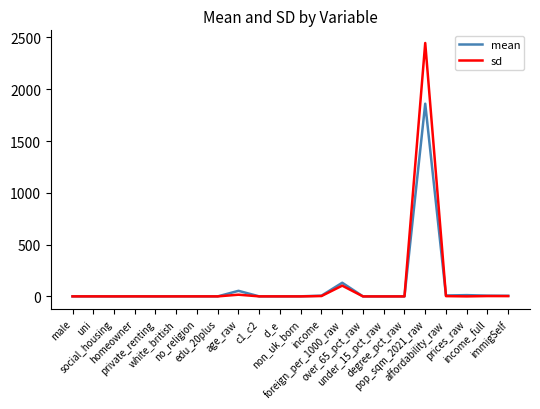

At which label does mean reach its peak?

pop_sqm_2021_raw